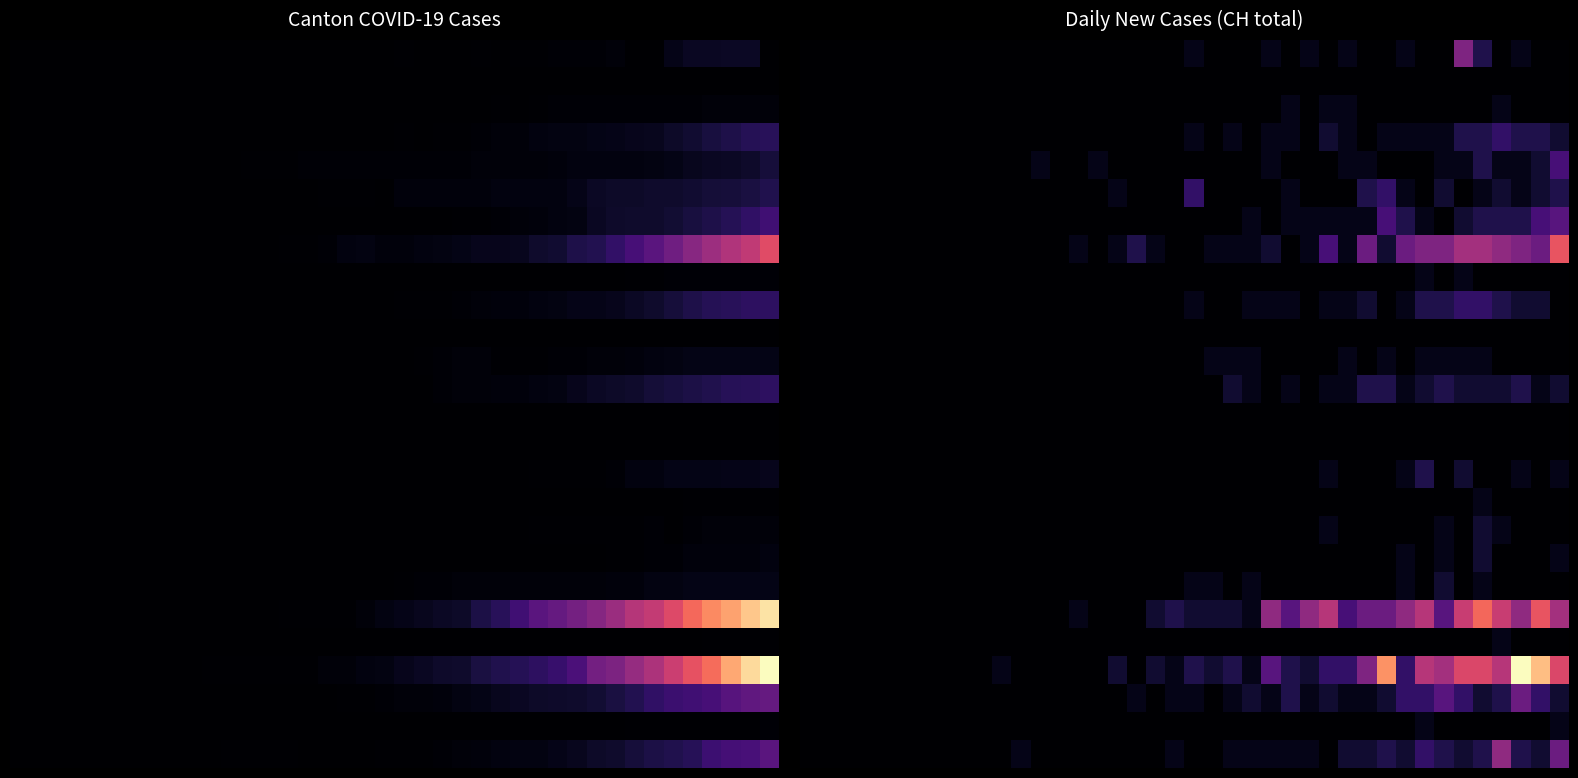

What is the total value across all series at 32?

51